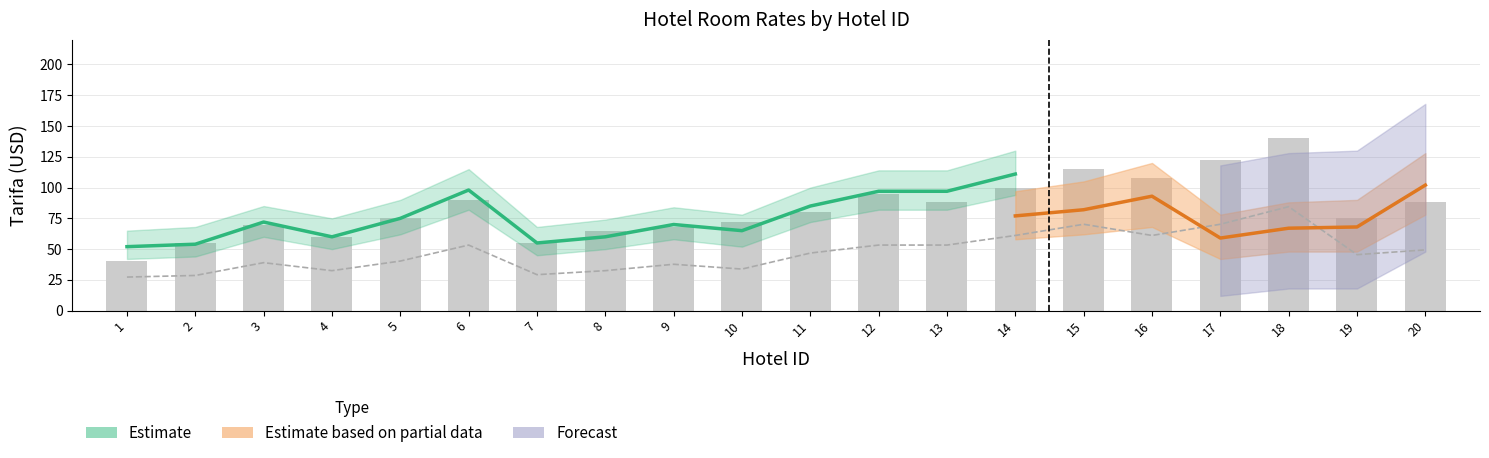

At how many categories does at least one series exceed 65?

20